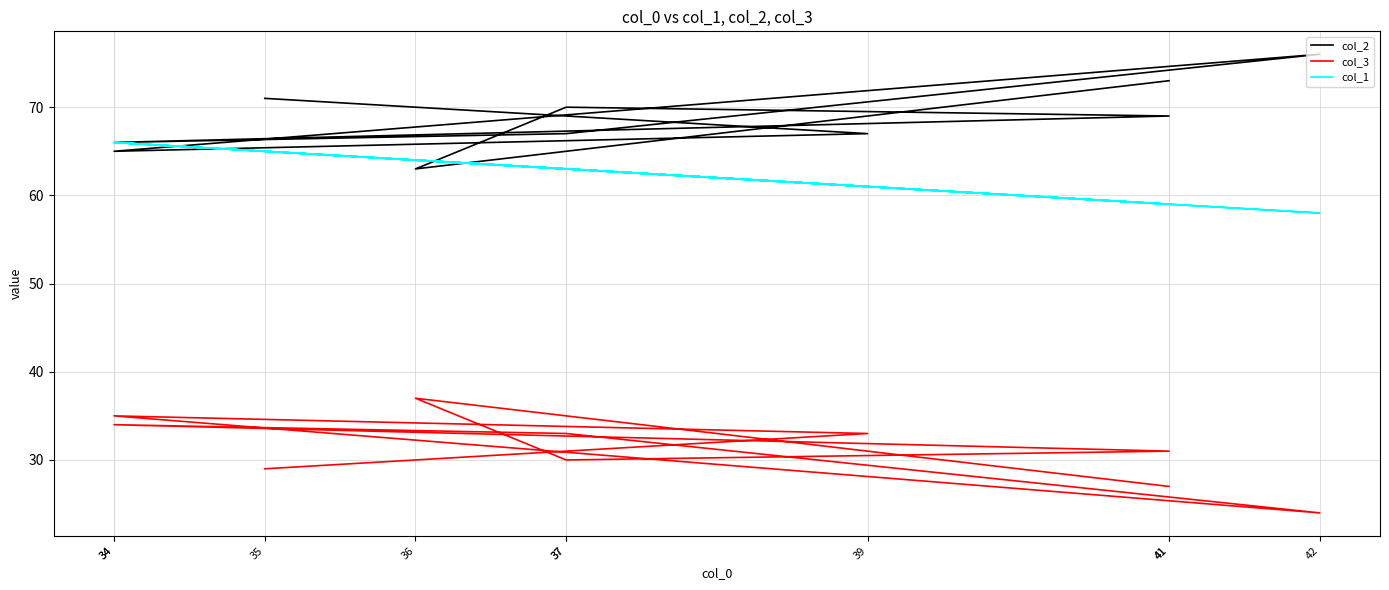

At which category is the sum across all series the highest?

34